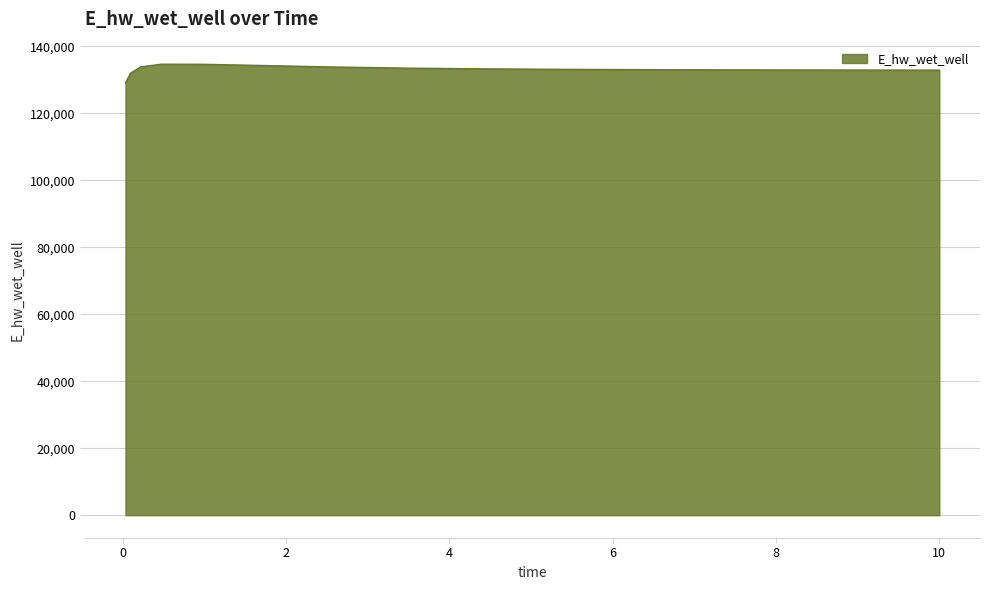

What is the greatest value displayed?

134632.0